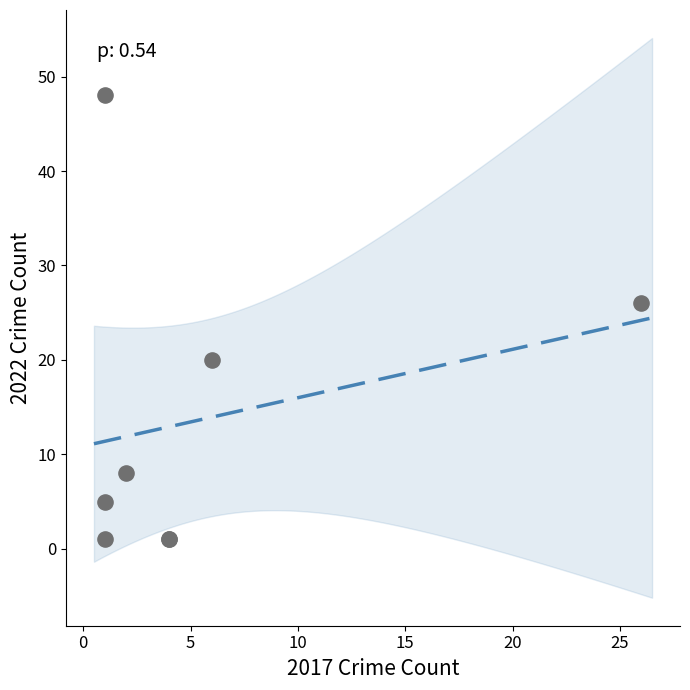

What Y value in the scatter plot is closest to 24?

26